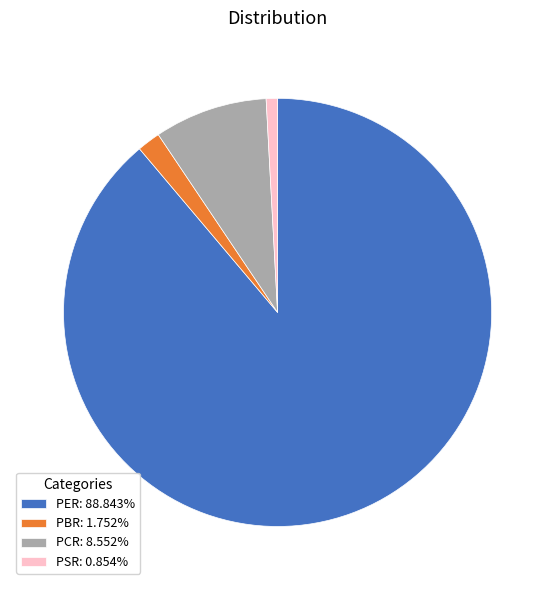

True or false: PSR accounts for 1% of the total.

True